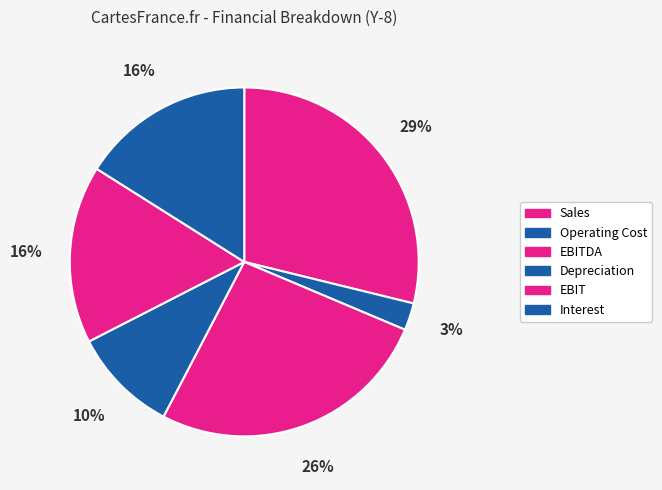

To the nearest percent, what is the difference between the largest and smallest slice percentages?

26%